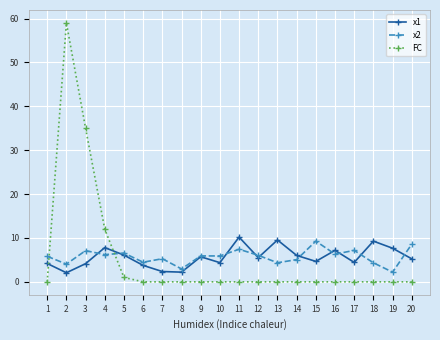

The x1 series shows 7.0 at 3. True or false?

False